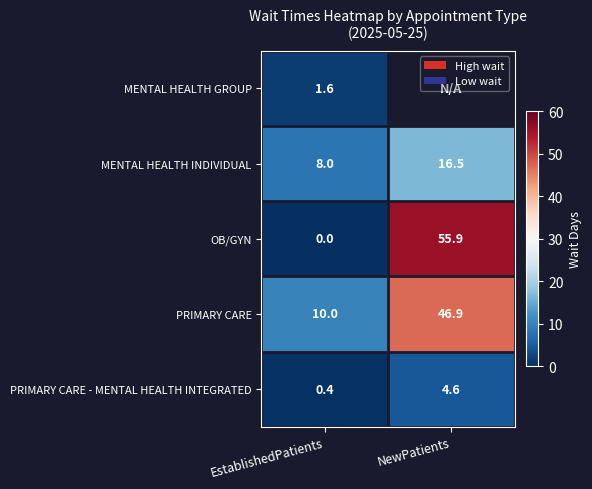

At which label is PRIMARY CARE - MENTAL HEALTH INTEGRATED closest to 2?

EstablishedPatients